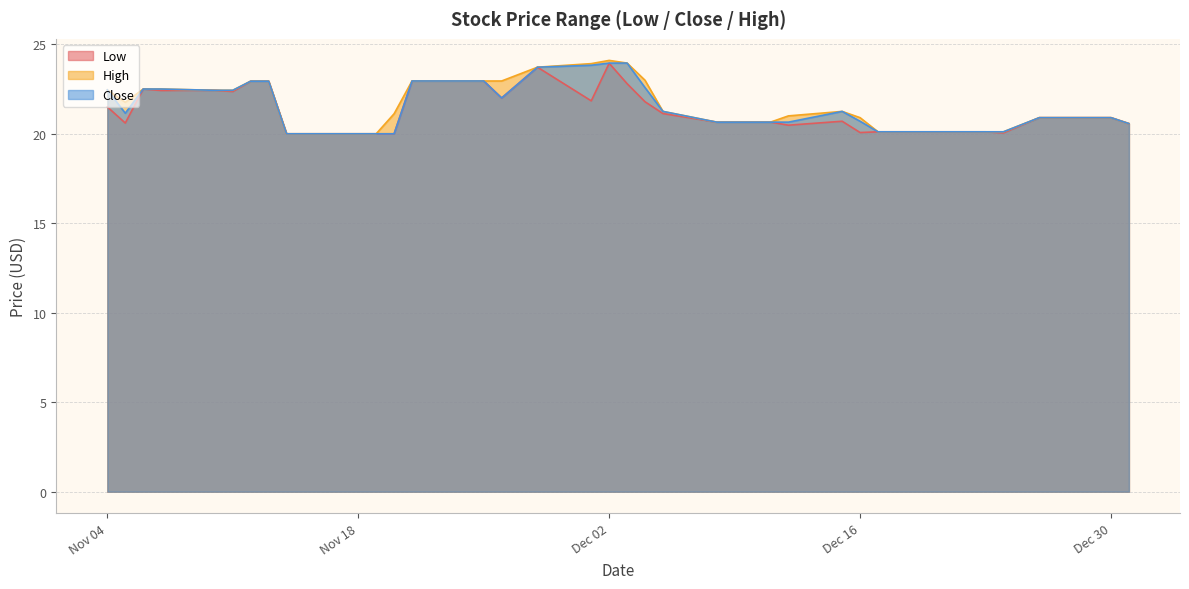

What position from the right is 2014-12-15?

12